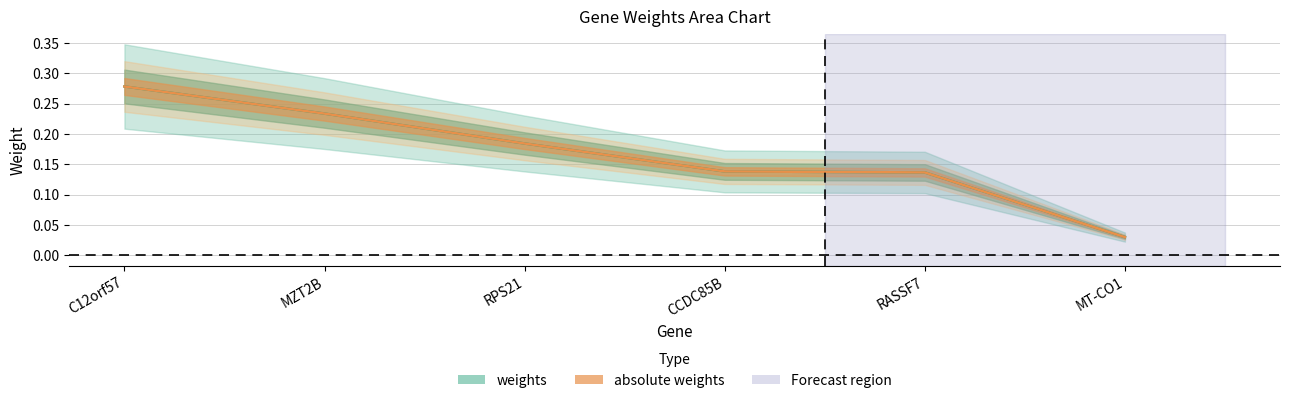

How many absolute weights values are between 0 and 1?

6